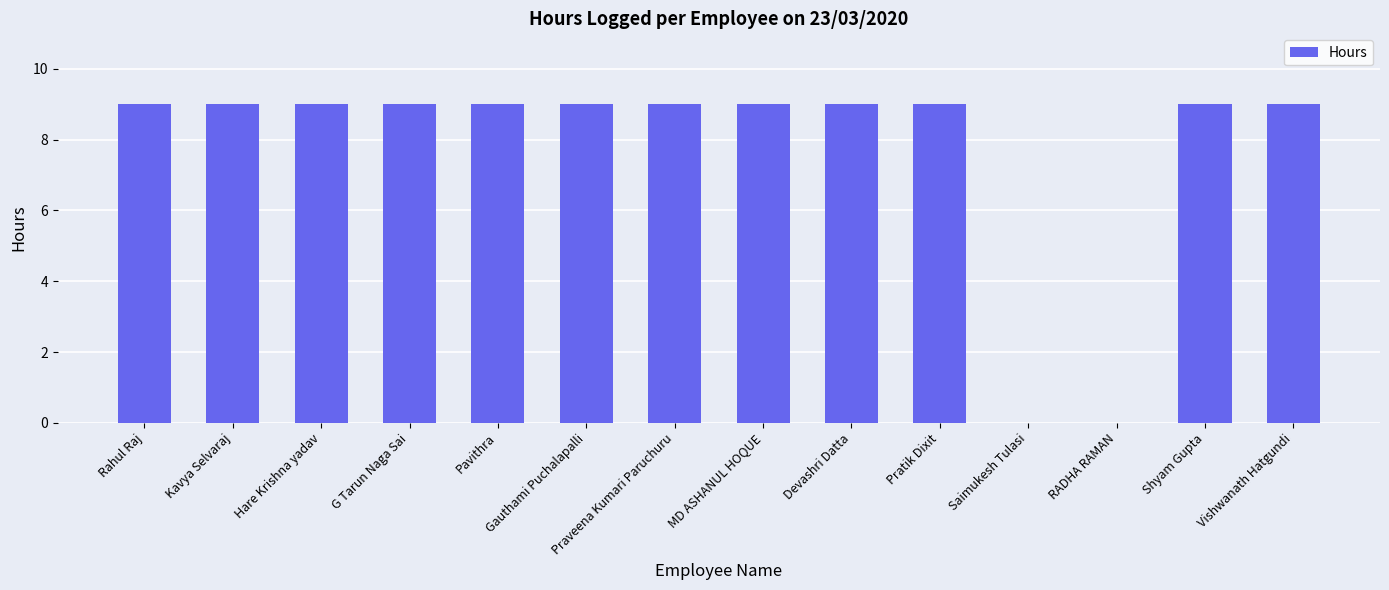

What is the sum of all values?

108